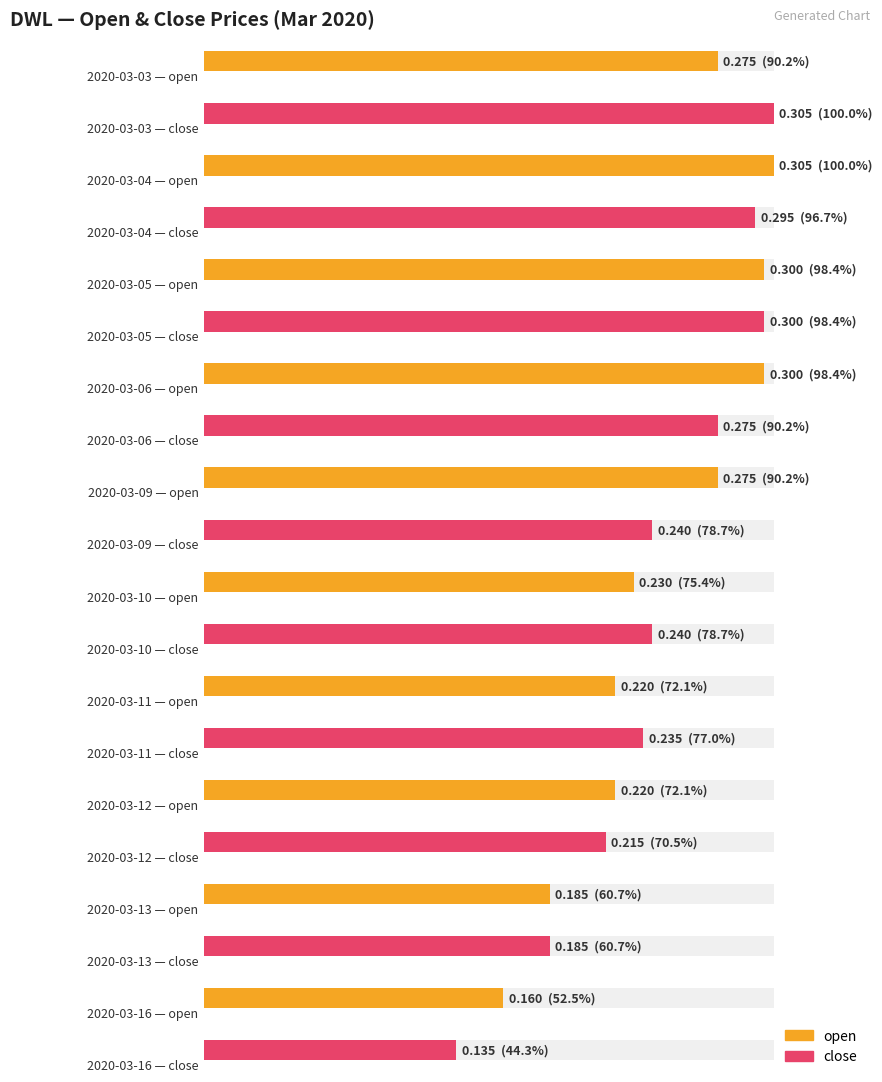

What is the maximum value for close?

0.3